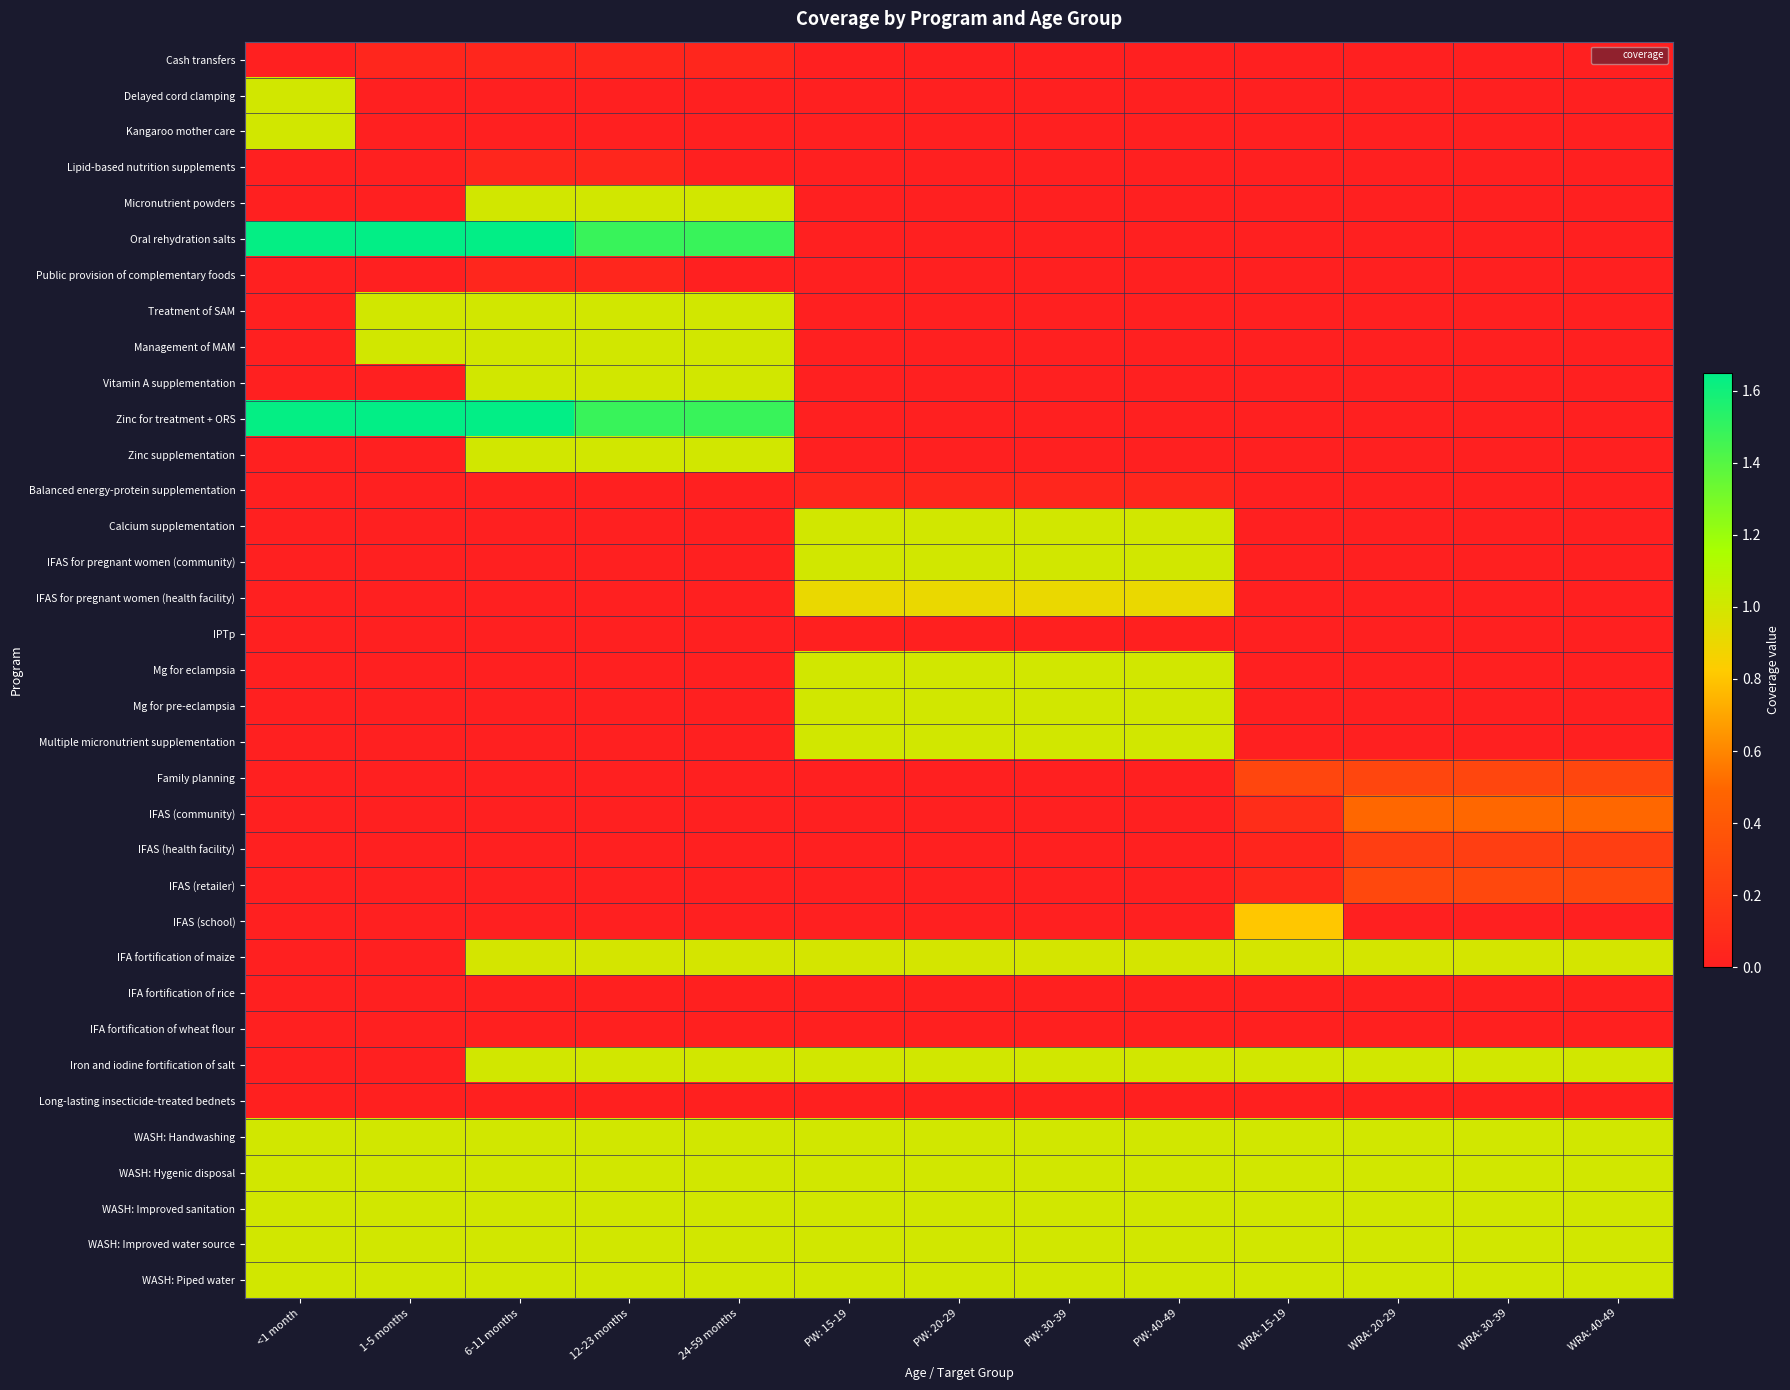

What is the spread (max minus min) of values at 1-5 months?

1.6